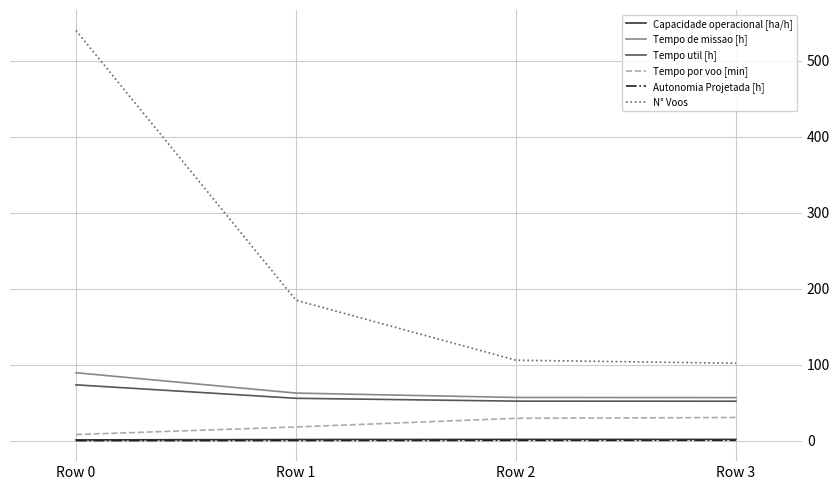

True or false: Tempo util [h] and Capacidade operacional [ha/h] intersect in this chart.

False